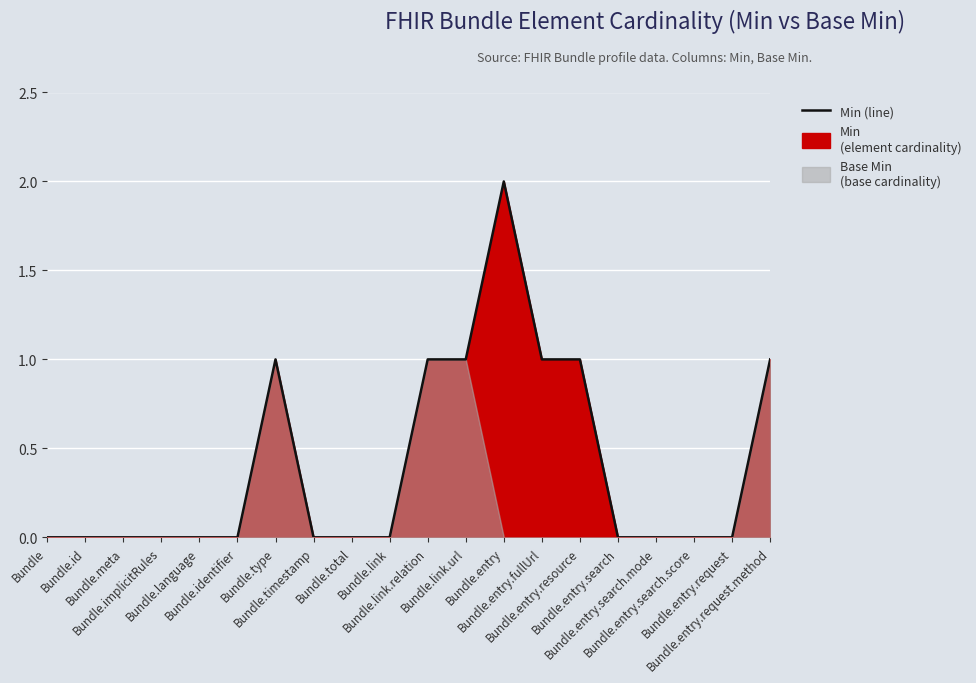

What is the approximate value at Bundle.entry?

2